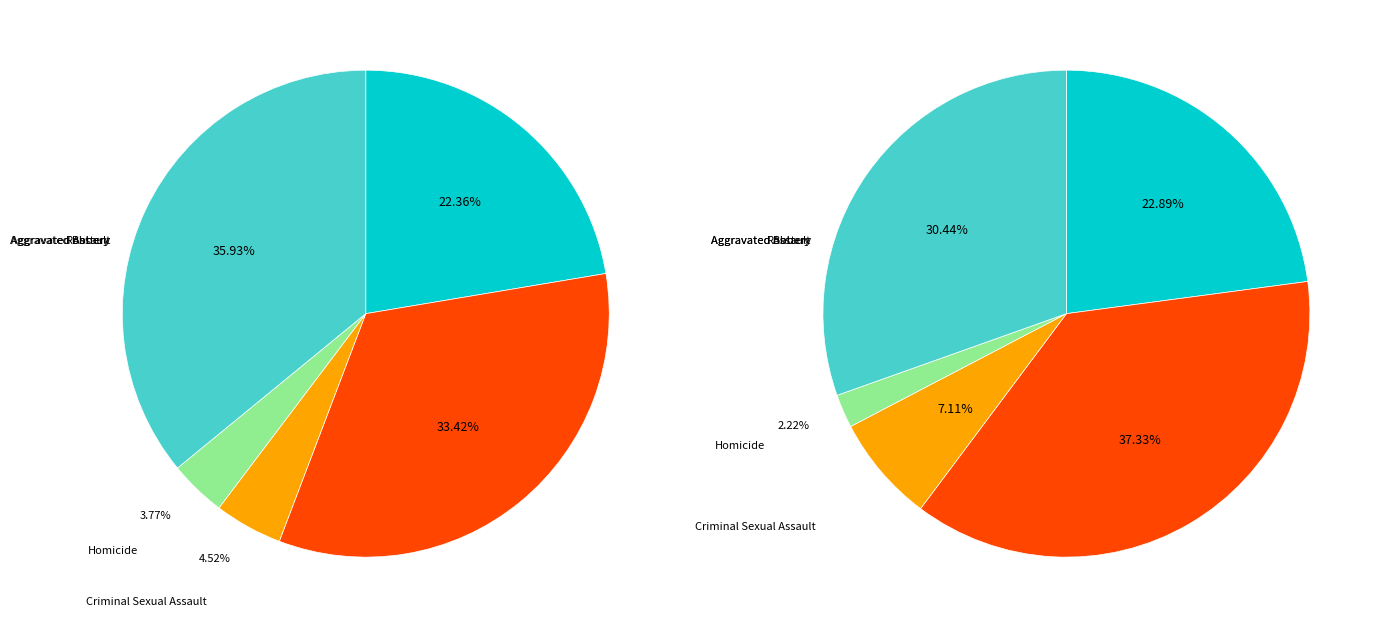

Which slice is the smallest?

Homicide